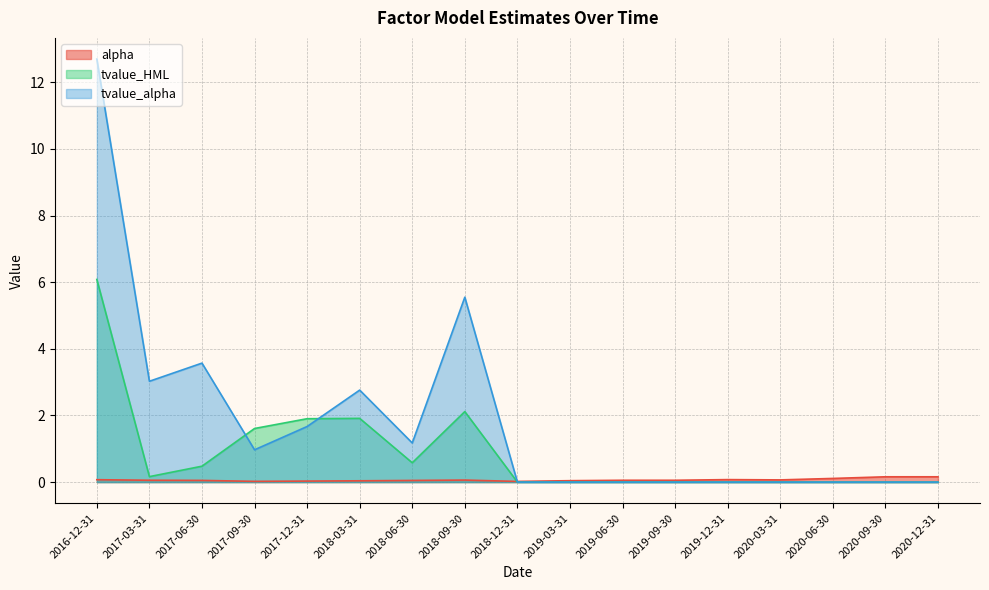

What position from the right is 2018-09-30?

10